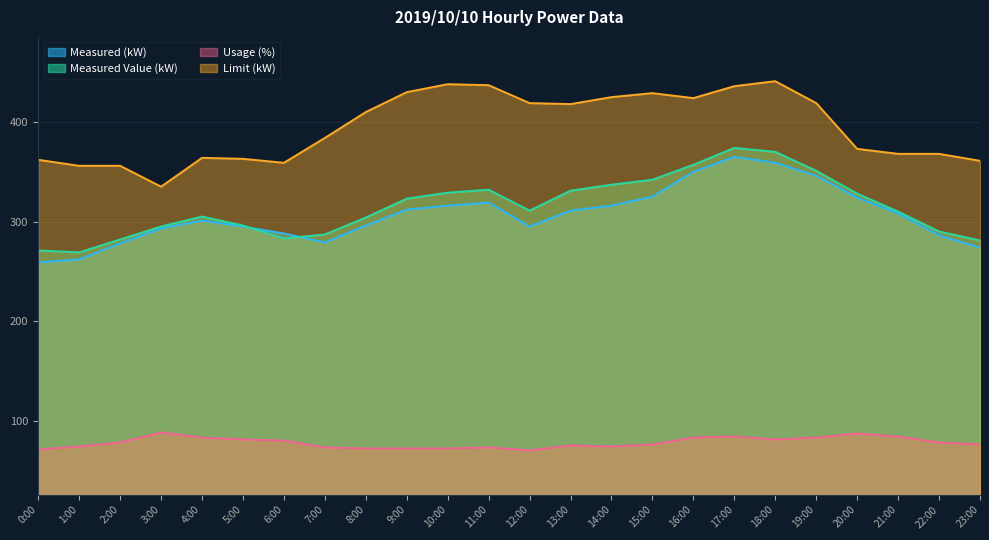

What is the average value of the Usage (%) series?

78